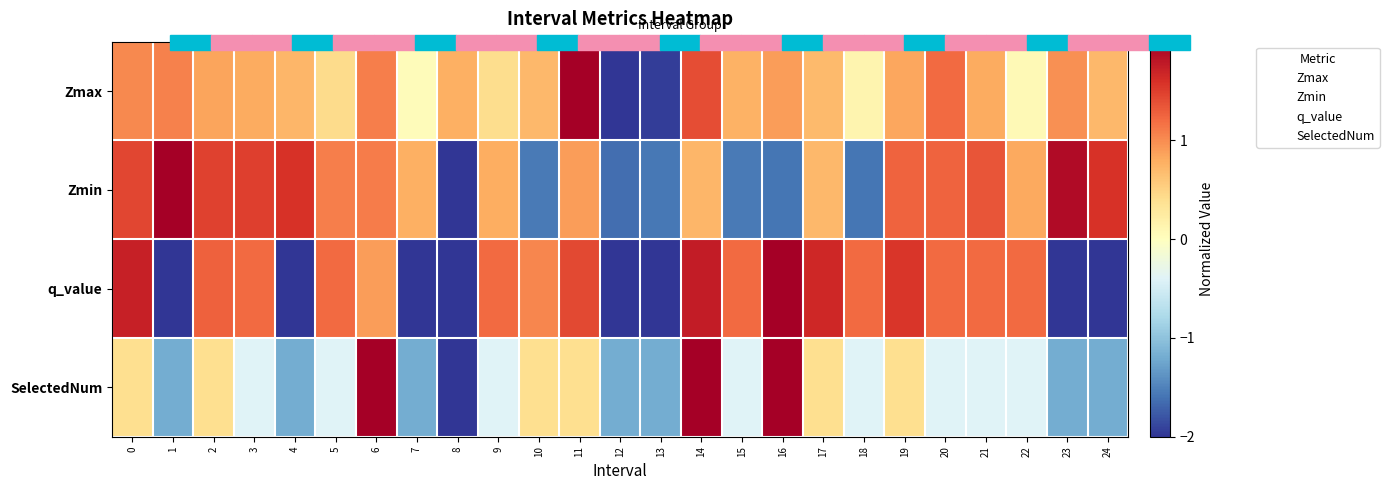

Reading right to left, list all the values displayed in this chart.

Zmax: 24=0.7	23=1.0	22=0.1	21=0.8	20=1.2	19=0.8	18=0.1	17=0.7	16=0.9	15=0.8	14=1.4	13=-2.0	12=-2.0	11=2.0	10=0.7	9=0.4	8=0.8	7=0.0	6=1.1	5=0.4	4=0.7	3=0.8	2=0.8	1=1.1	0=1.0
Zmin: 24=1.6	23=1.9	22=0.8	21=1.4	20=1.3	19=1.3	18=-1.6	17=0.7	16=-1.6	15=-1.6	14=0.7	13=-1.6	12=-1.6	11=0.9	10=-1.6	9=0.8	8=-2.0	7=0.8	6=1.1	5=1.1	4=1.6	3=1.5	2=1.5	1=2.0	0=1.4
q_value: 24=-2.0	23=-2.0	22=1.2	21=1.2	20=1.2	19=1.6	18=1.2	17=1.7	16=2.0	15=1.2	14=1.8	13=-2.0	12=-2.0	11=1.4	10=1.0	9=1.2	8=-2.0	7=-2.0	6=0.9	5=1.2	4=-2.0	3=1.2	2=1.3	1=-2.0	0=1.7
SelectedNum: 24=-1.2	23=-1.2	22=-0.4	21=-0.4	20=-0.4	19=0.4	18=-0.4	17=0.4	16=2.0	15=-0.4	14=2.0	13=-1.2	12=-1.2	11=0.4	10=0.4	9=-0.4	8=-2.0	7=-1.2	6=2.0	5=-0.4	4=-1.2	3=-0.4	2=0.4	1=-1.2	0=0.4